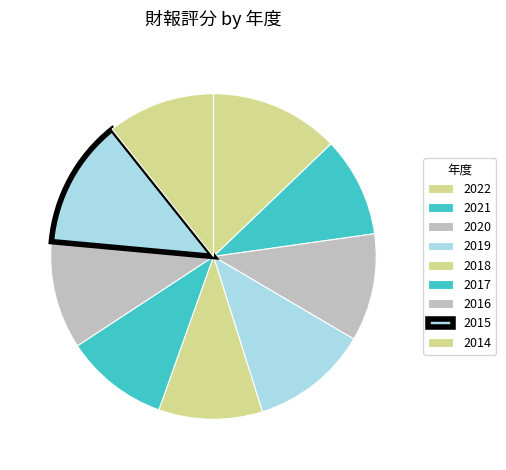

What is the smallest slice in the pie chart?

2021